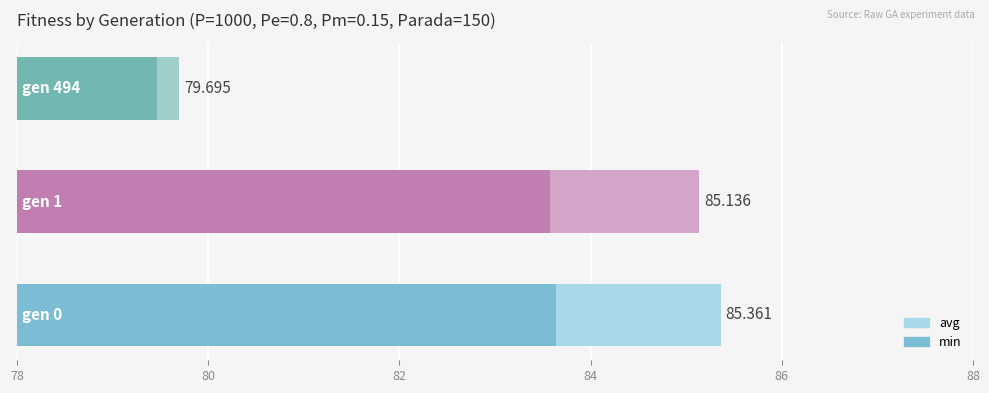

What are all the series names shown in the legend?

avg, min